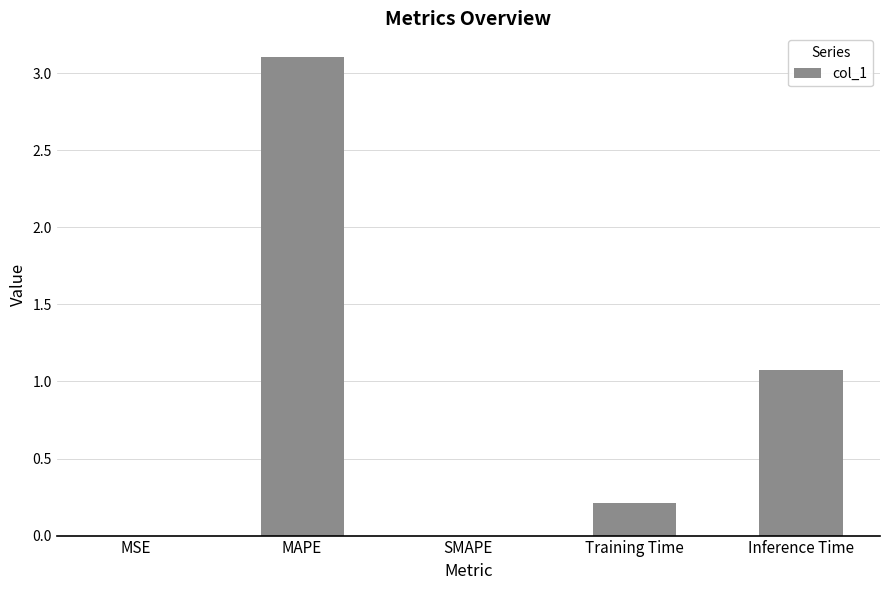

What is the change in value from Training Time to Inference Time?

+0.9